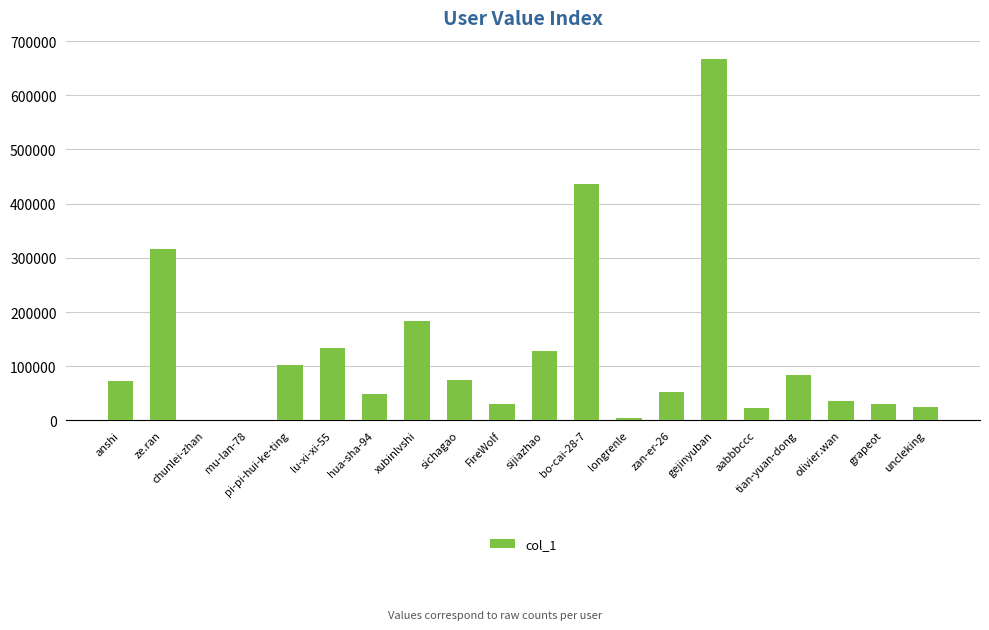

What is the maximum value shown in the chart?

667495